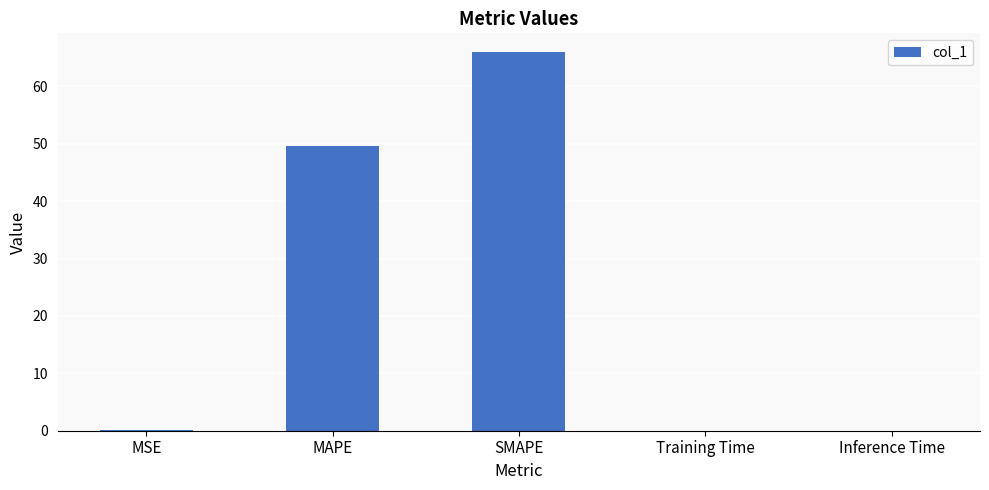

Are the bars horizontal?

No